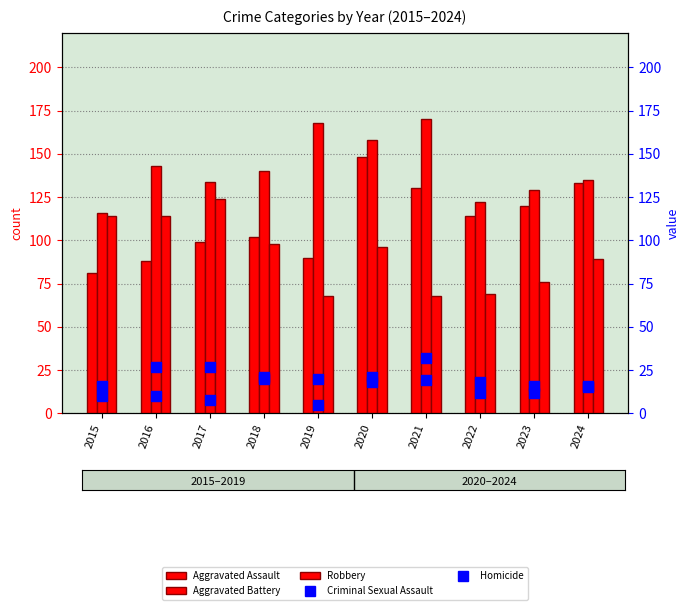

List the series in order of their peak value, lowest first.

Criminal Sexual Assault, Homicide, Robbery, Aggravated Assault, Aggravated Battery